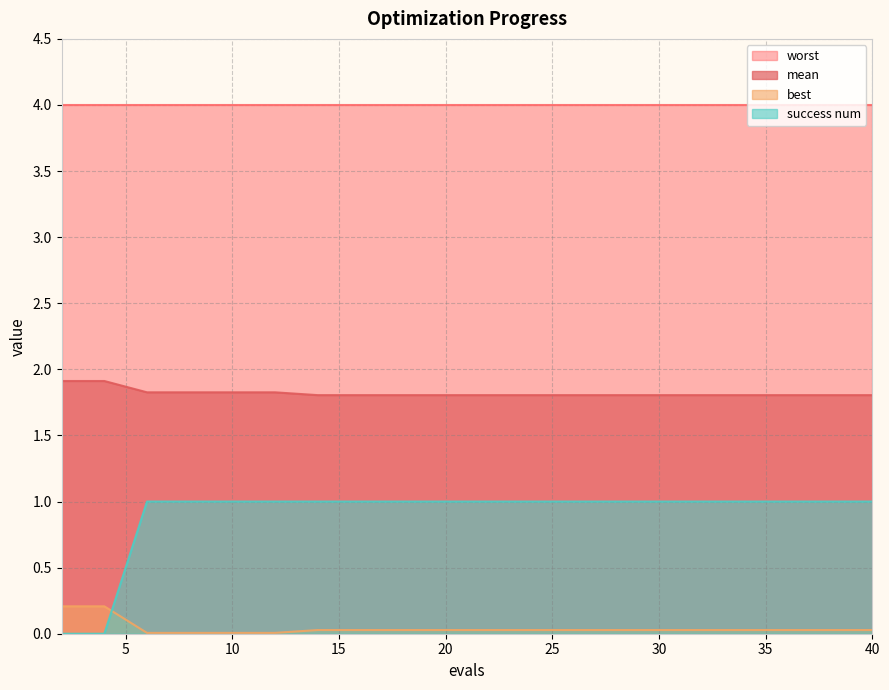

What is the value of the success num point at the 5th from the left?

1.0